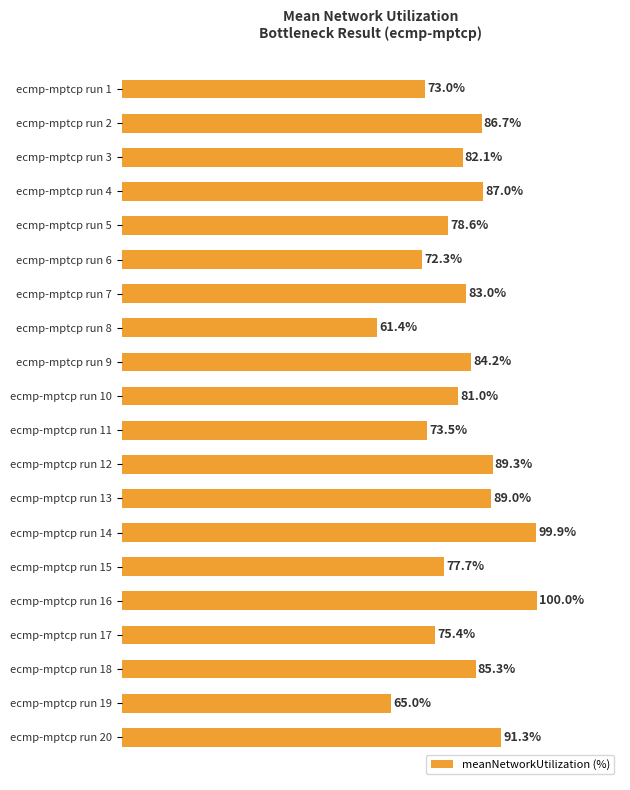

Rank the categories by value from lowest to highest.

ecmp-mptcp run 8, ecmp-mptcp run 19, ecmp-mptcp run 6, ecmp-mptcp run 1, ecmp-mptcp run 11, ecmp-mptcp run 17, ecmp-mptcp run 15, ecmp-mptcp run 5, ecmp-mptcp run 10, ecmp-mptcp run 3, ecmp-mptcp run 7, ecmp-mptcp run 9, ecmp-mptcp run 18, ecmp-mptcp run 2, ecmp-mptcp run 4, ecmp-mptcp run 13, ecmp-mptcp run 12, ecmp-mptcp run 20, ecmp-mptcp run 14, ecmp-mptcp run 16